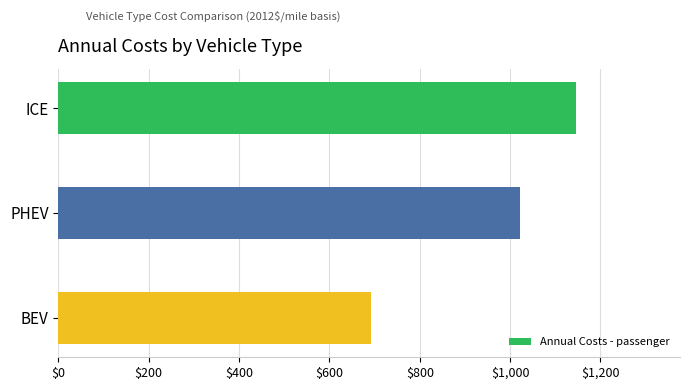

Reading bottom to top, extract all data points from this chart.

692.5	1021.7	1146.6